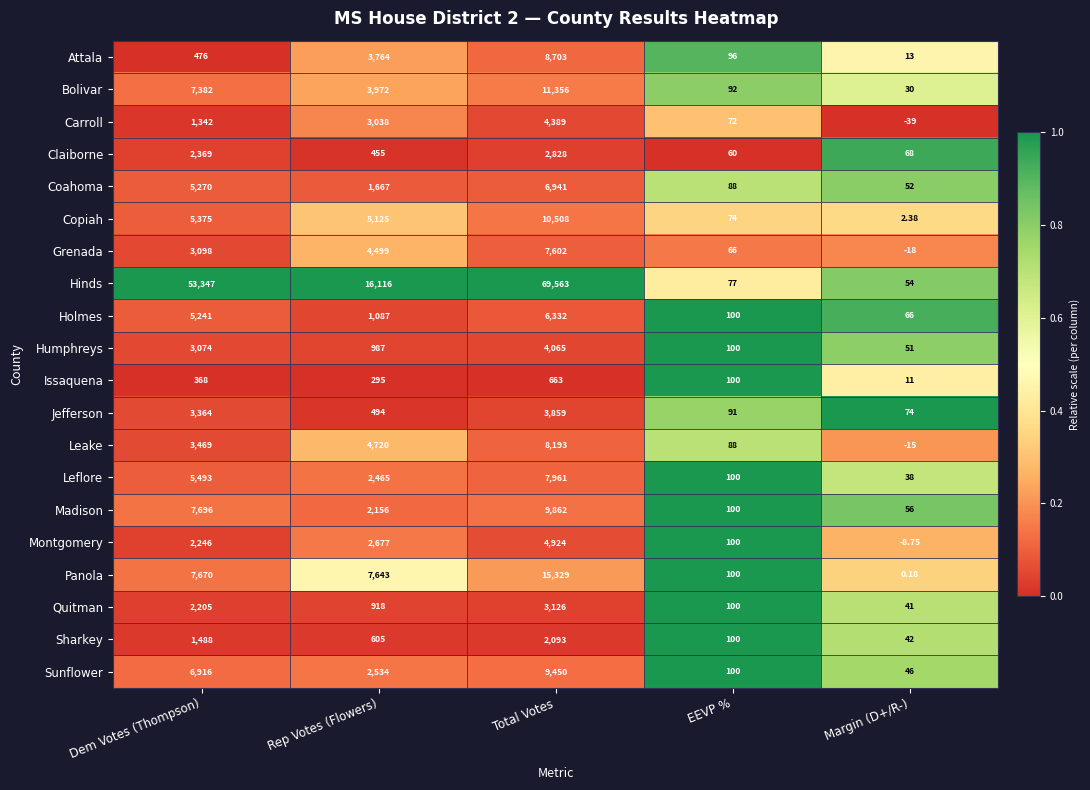

Which series has the largest range (max minus min)?

Hinds